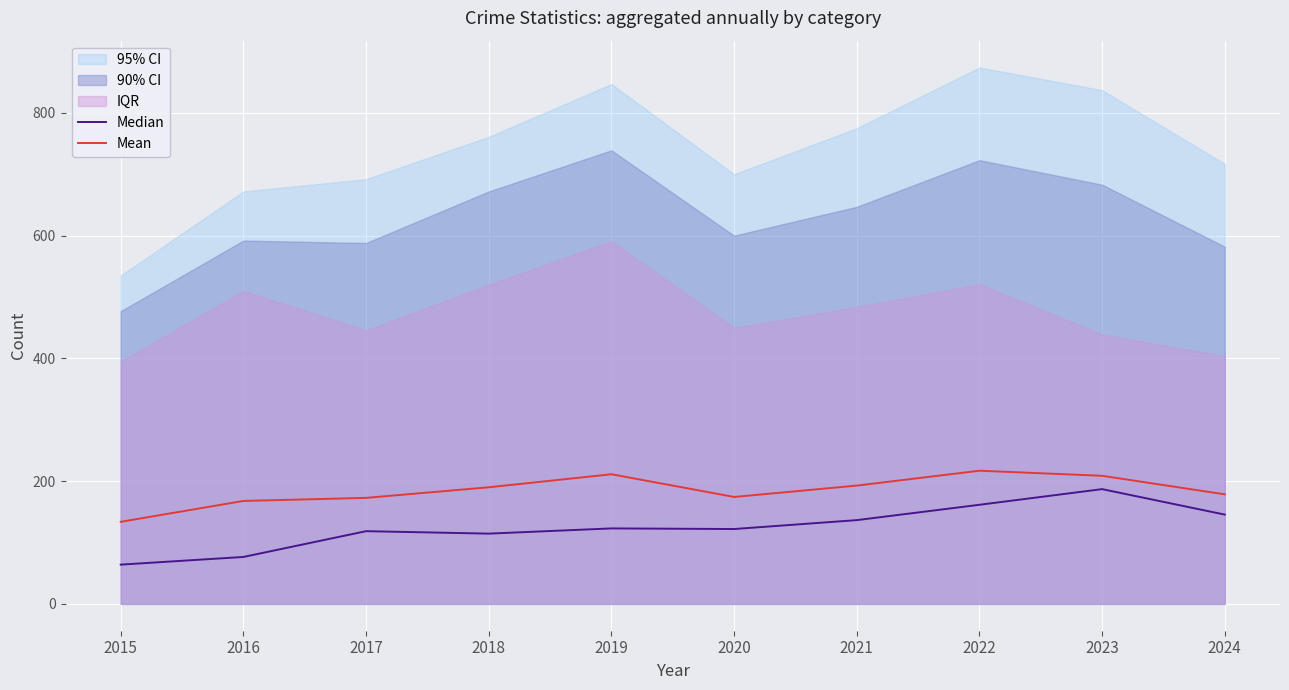

Where does the Median series first go above 123?

2021